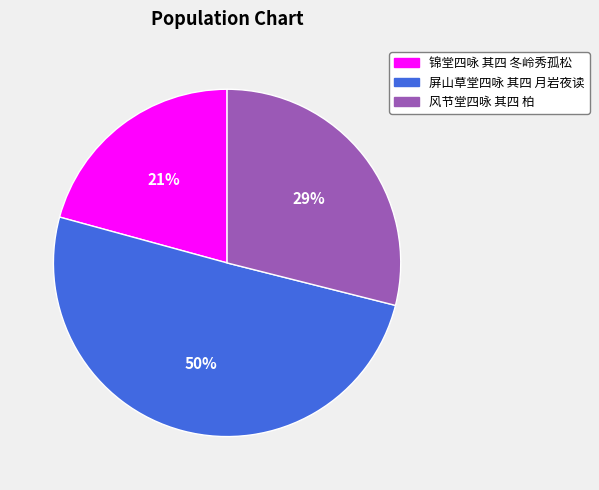

To the nearest percent, what is the combined percentage of 风节堂四咏 其四 柏 and 屏山草堂四咏 其四 月岩夜读?

79%